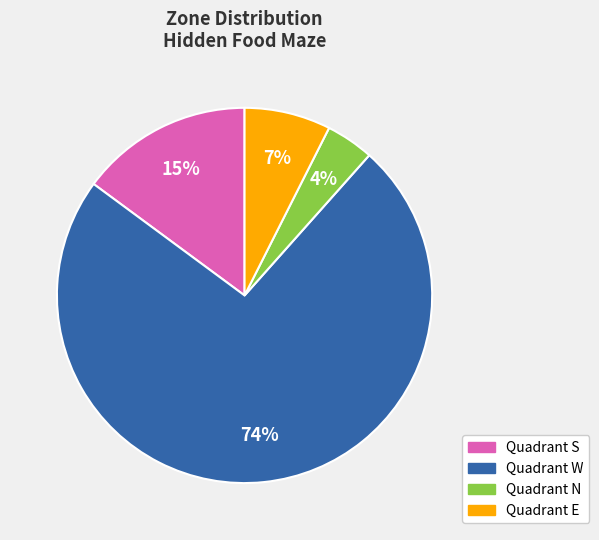

The Quadrant W slice represents 5% of the pie. True or false?

False